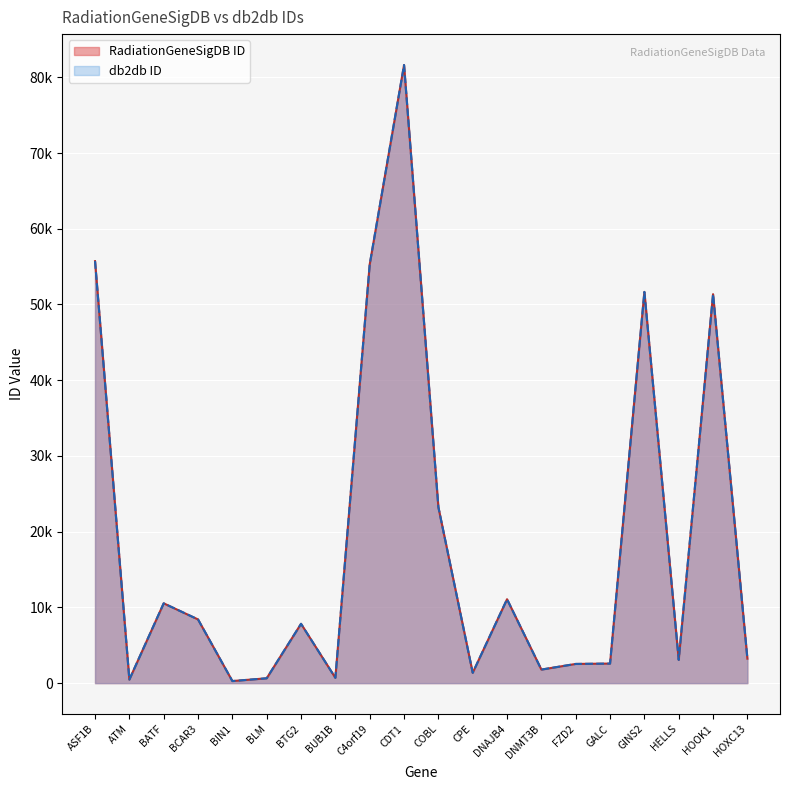

What is the sum of all db2db ID values?

373408